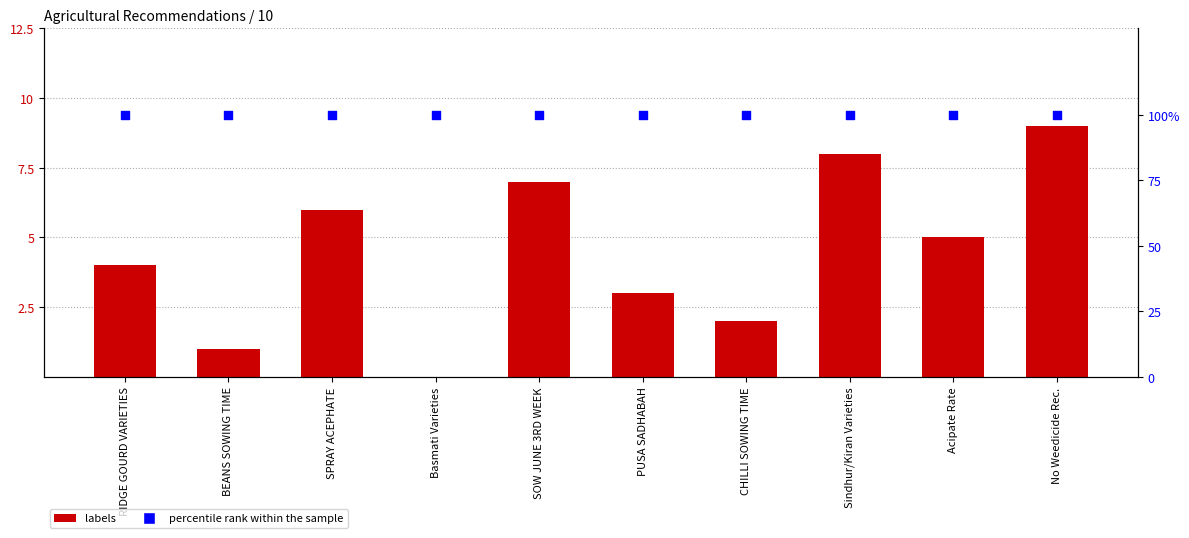

What are all the series names shown in the legend?

labels, percentile rank within the sample